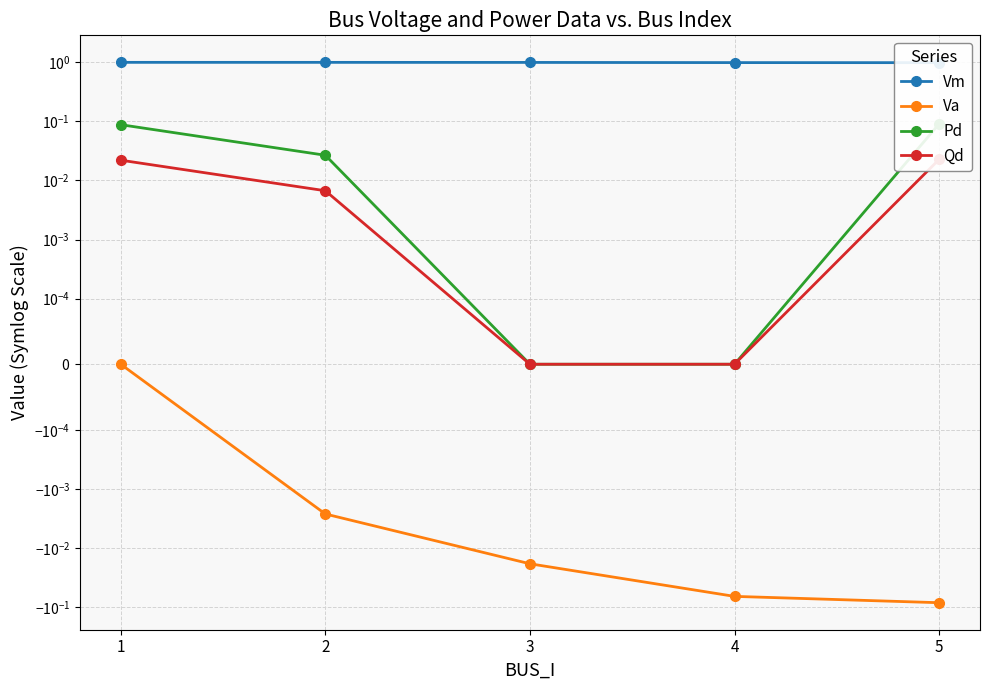

What is the highest value of the Pd series?

0.1